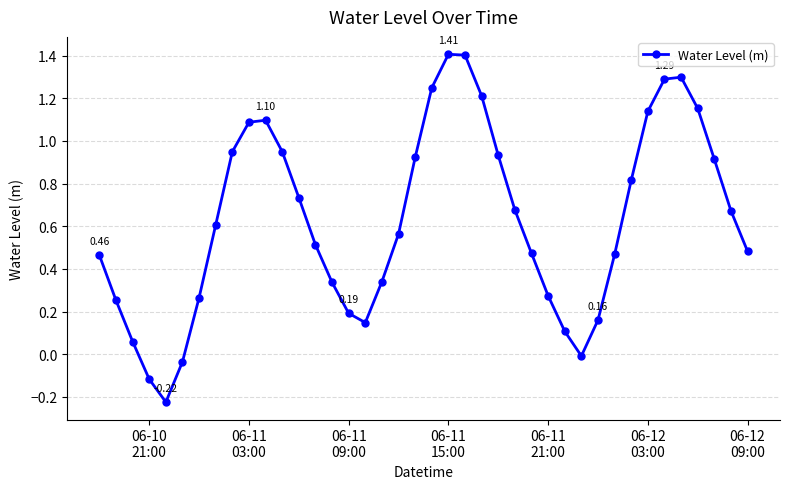

How many points are higher than both their immediate neighbors (excluding endpoints)?

3